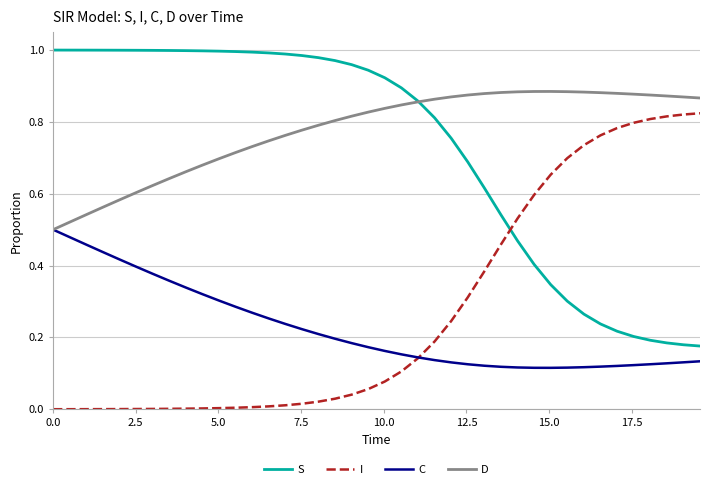

Which series has the largest total across all categories?

D